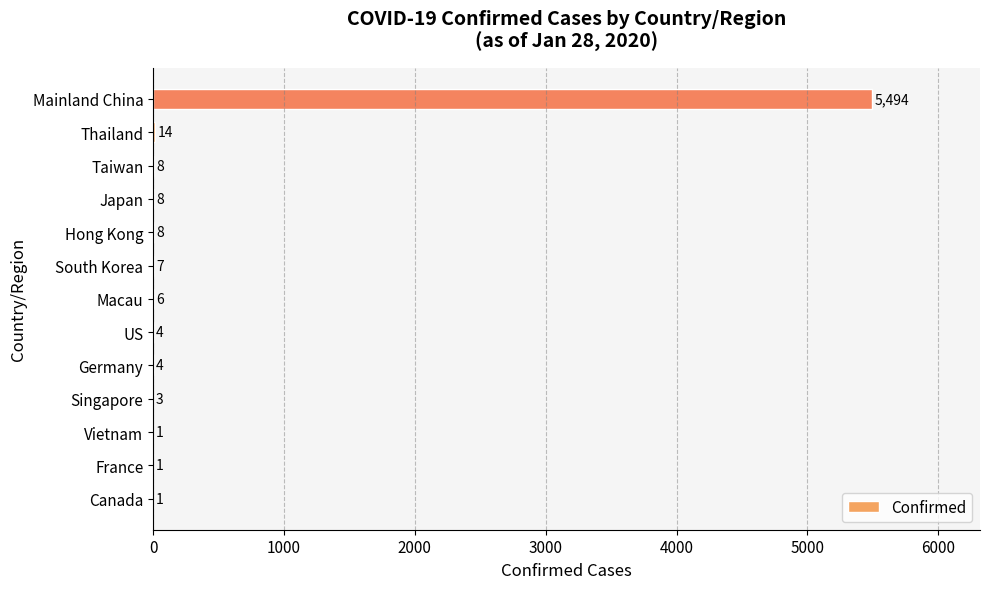

What is the sum of all values?

5559